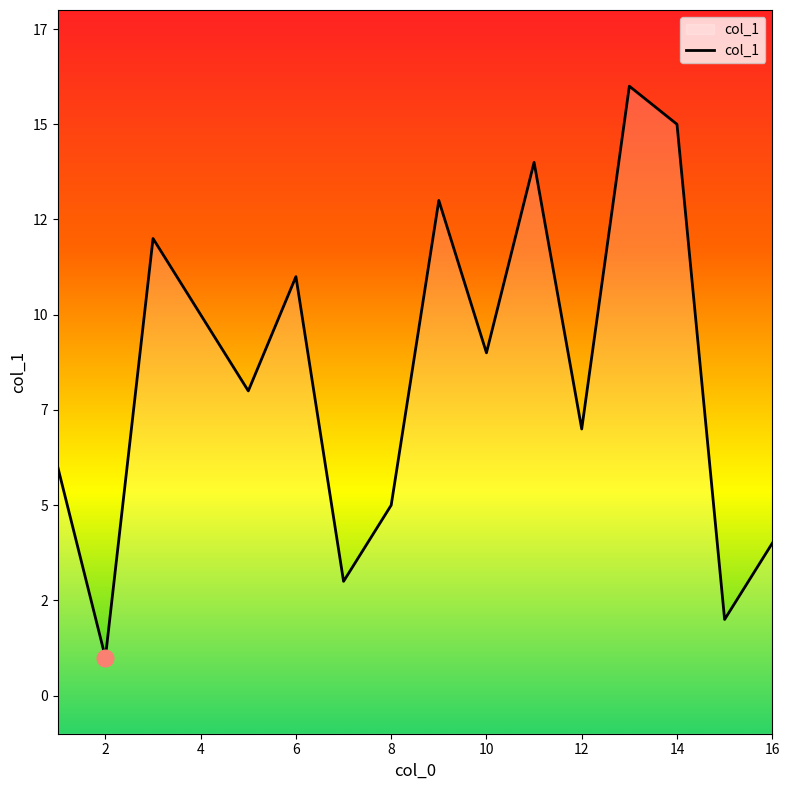

Which label corresponds to the smallest value in the chart?

2